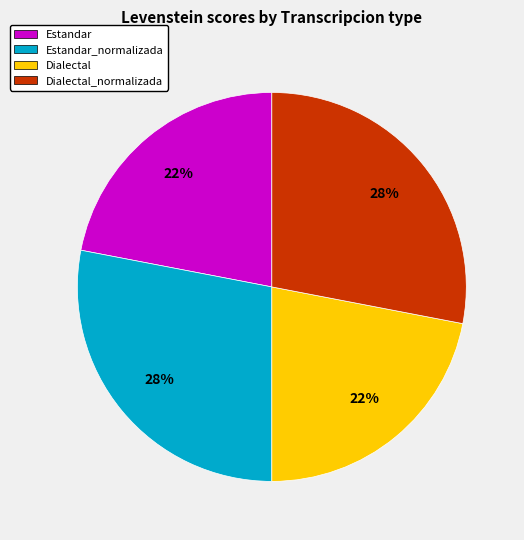

True or false: Estandar_normalizada accounts for 28% of the total.

True